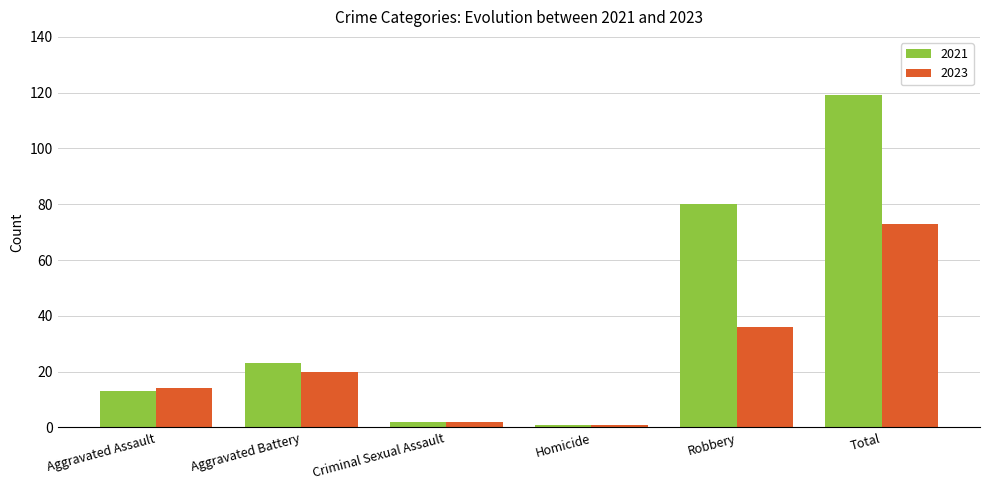

At which category is the sum across all series the highest?

Total